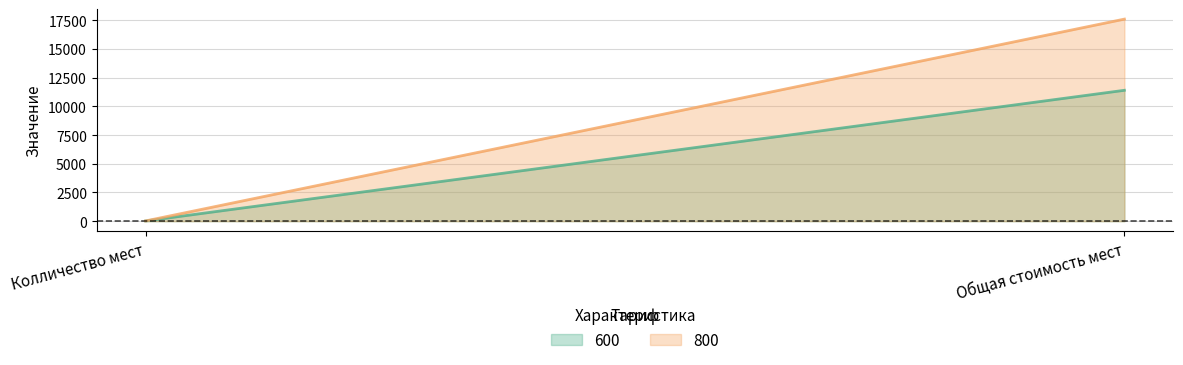

What is the sum of the 600 values at Колличество мест and Общая стоимость мест?

11419